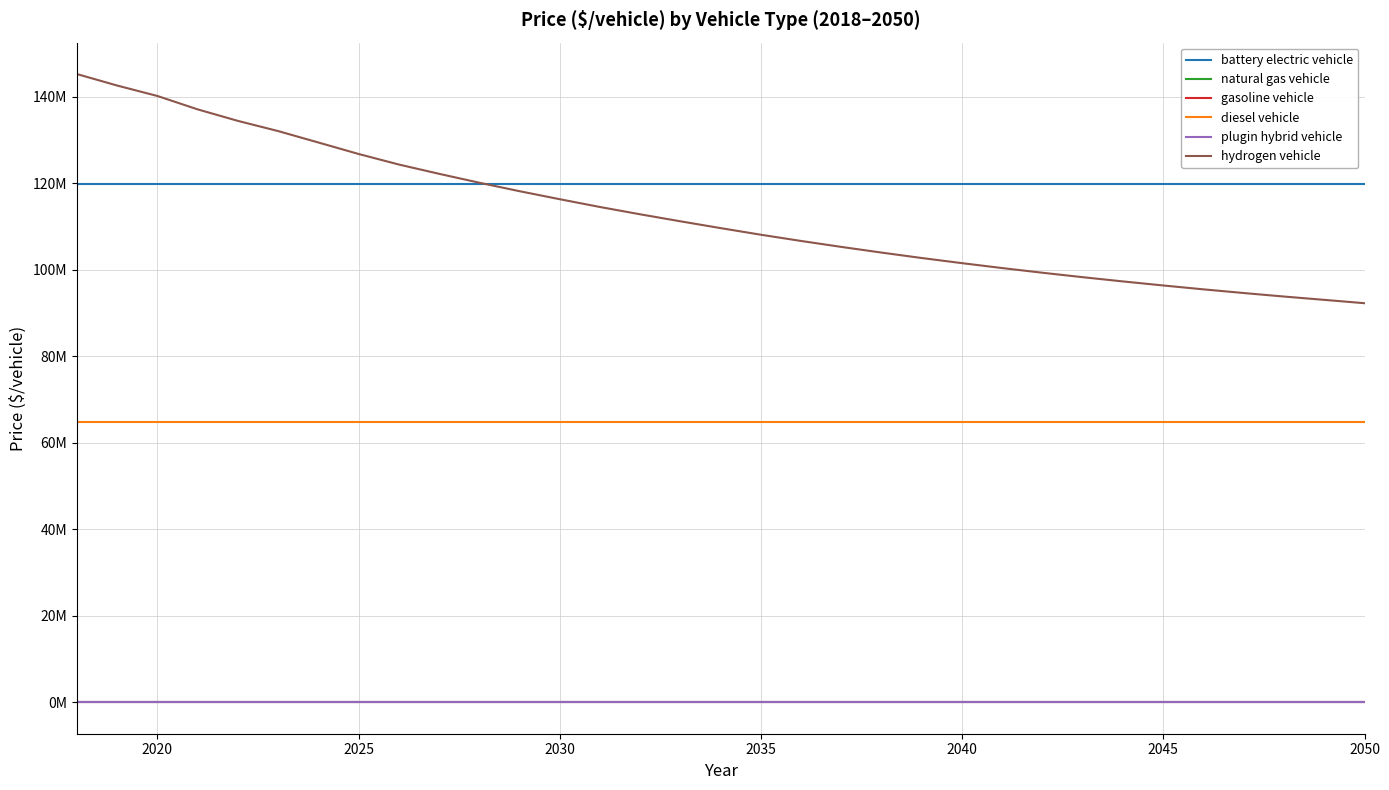

Which series has the largest range (max minus min)?

hydrogen vehicle